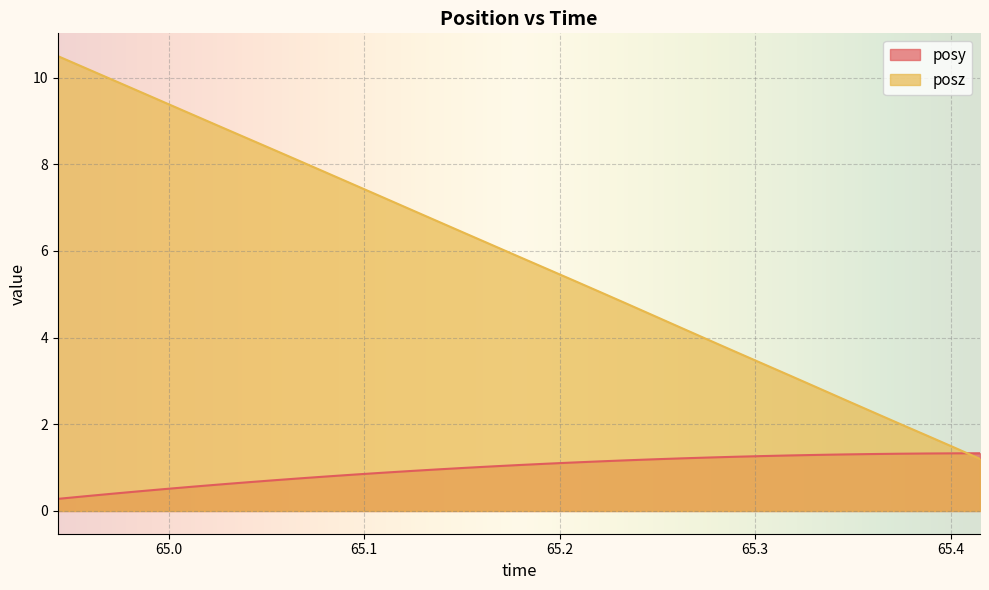

What is the approximate value of posz at 65.40114?

1.5